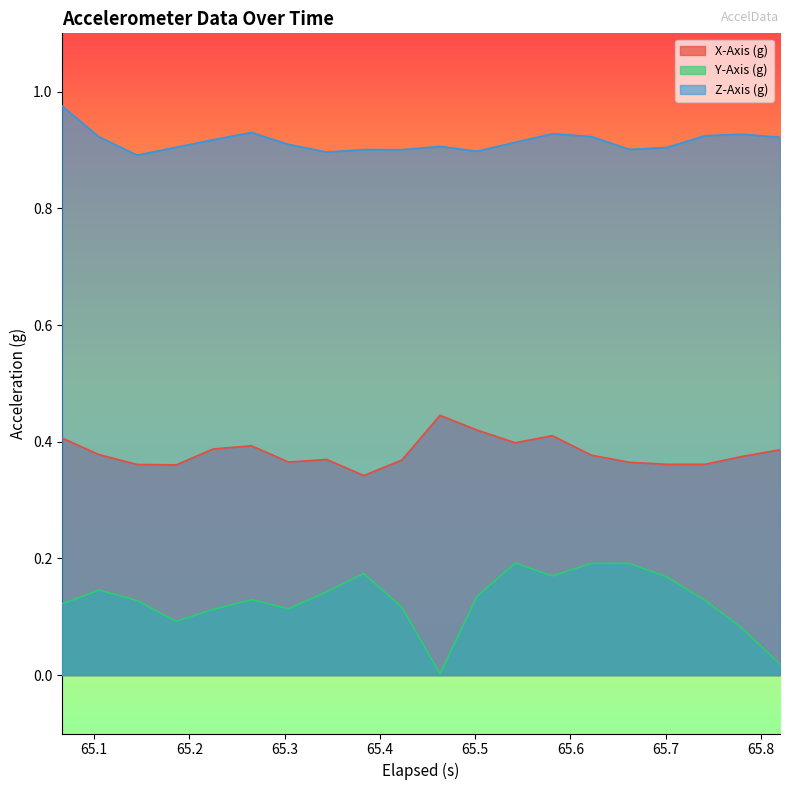

True or false: Y-Axis (g) and X-Axis (g) cross at least once.

False